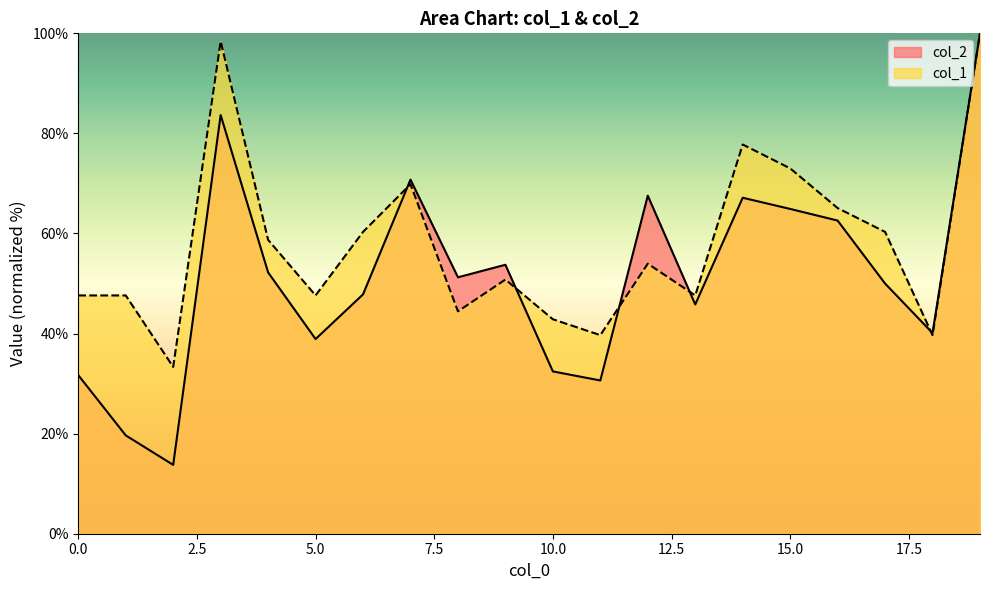

At 14, list the series in order from smallest to largest.

col_2, col_1